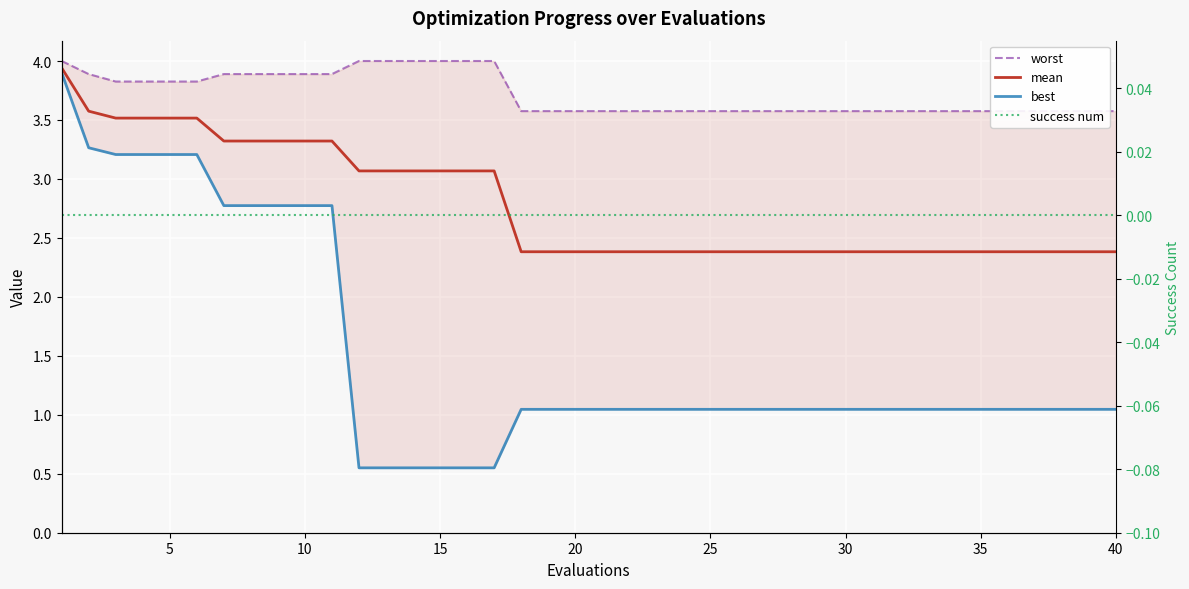

What is the difference between the maximum and second lowest values in the mean series?

1.6